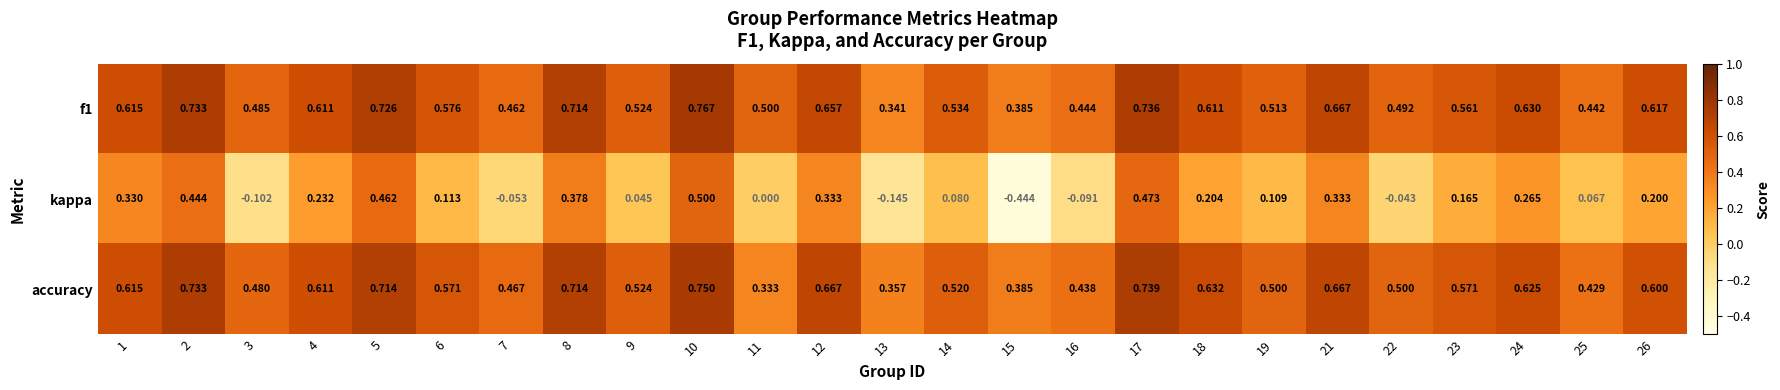

Which series has the largest range (max minus min)?

kappa